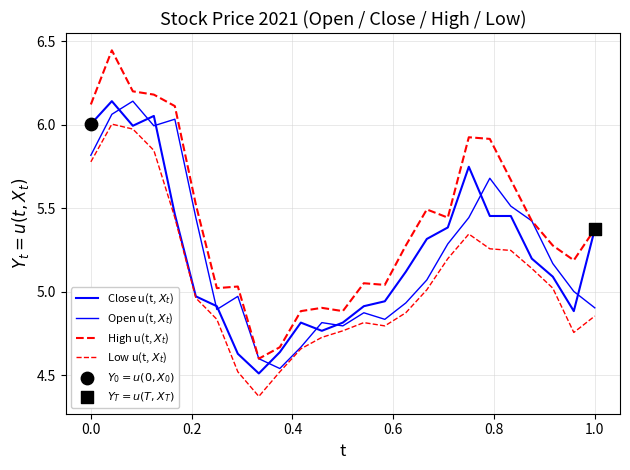

Is this an area chart (filled region under the line)?

No